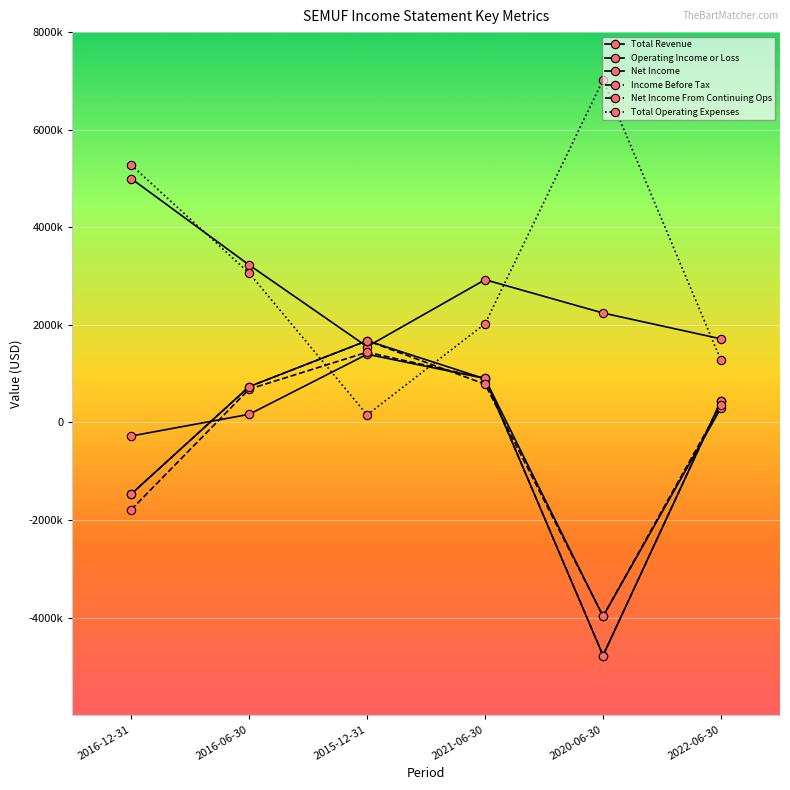

Which series has the largest total across all categories?

Total Operating Expenses